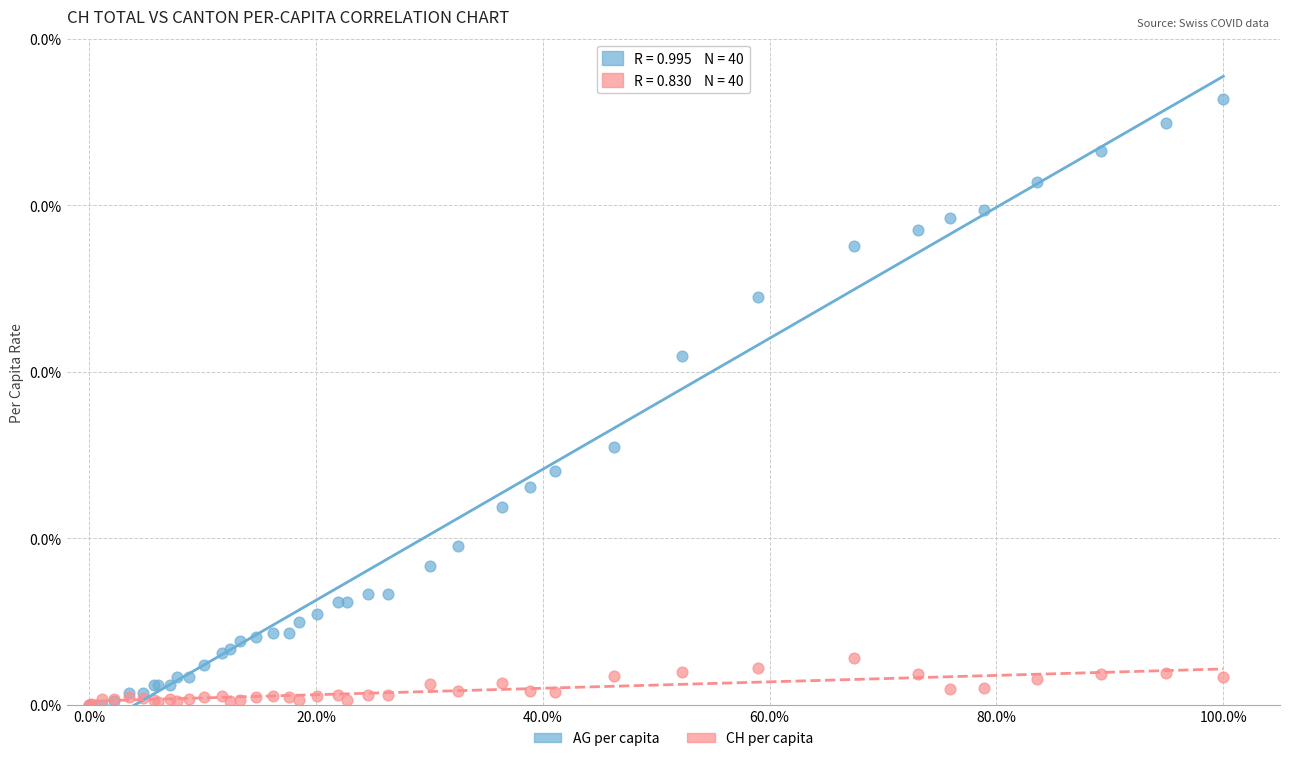

Which series has the largest Y range (max minus min)?

AG per capita